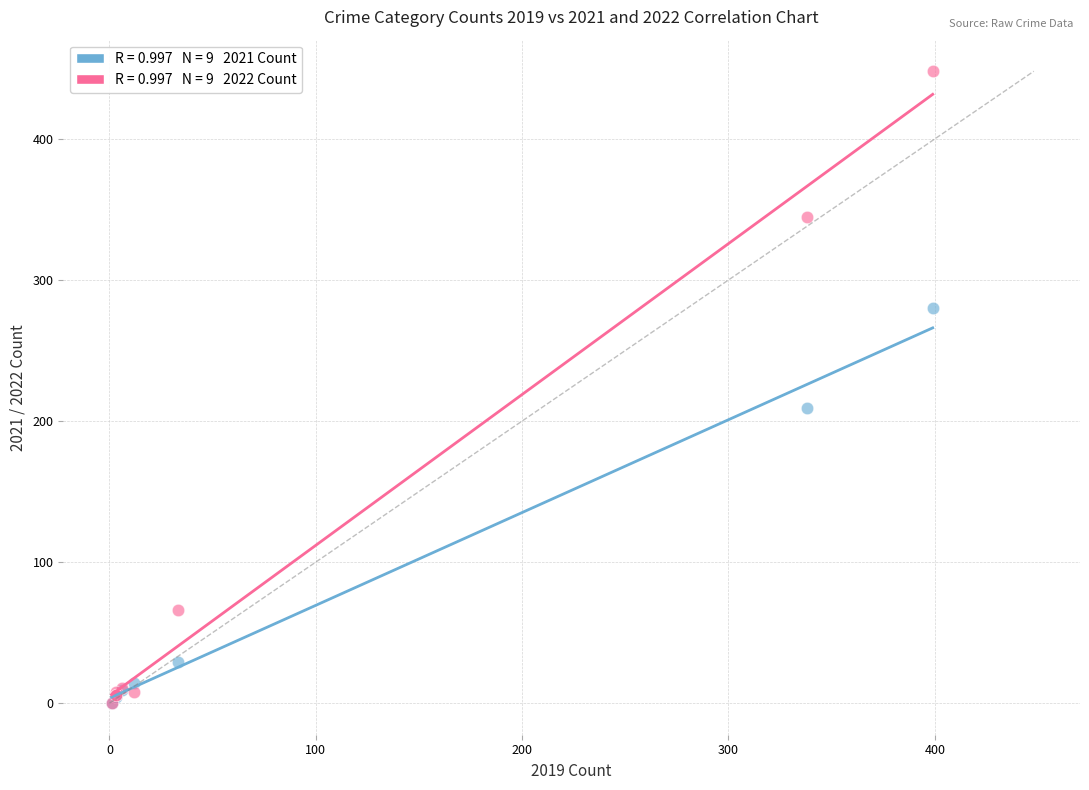

Across all series, what Y value is closest to 224?

209